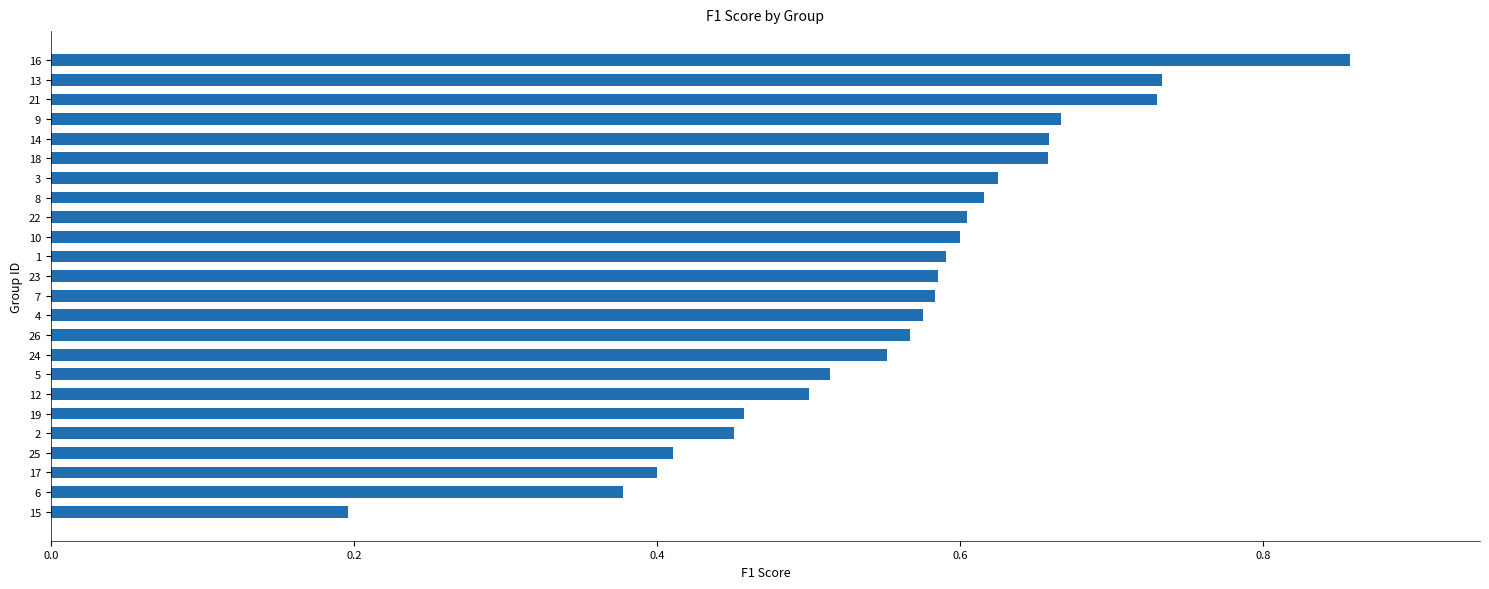

Which category has the lowest value across all series?

15